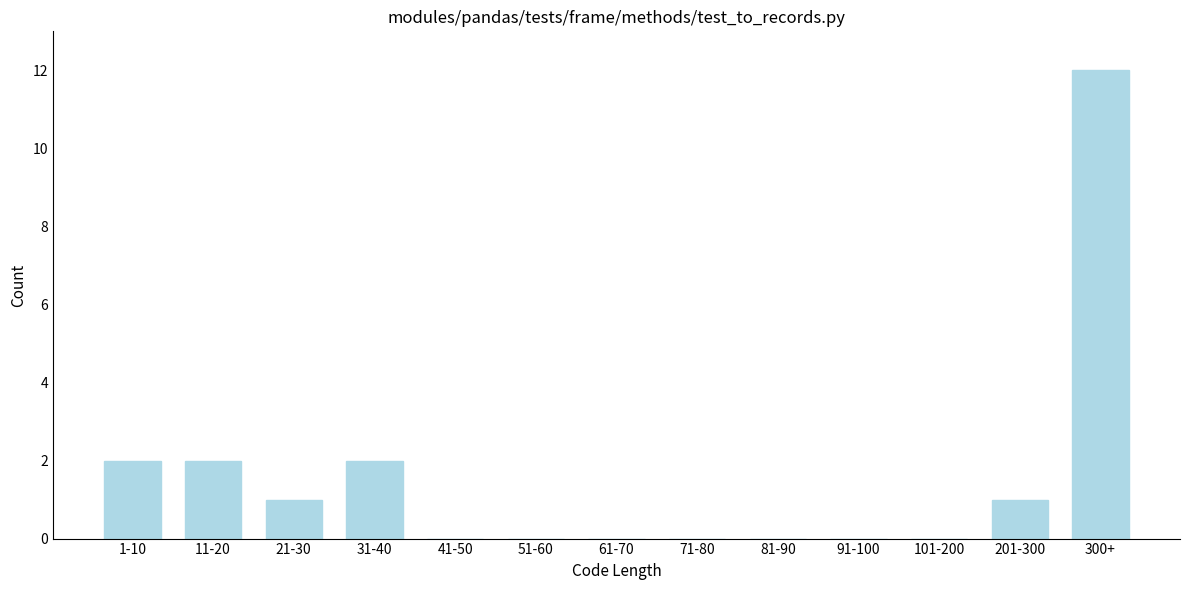

Reading right to left, what are all the values shown in this chart?

300+=12	201-300=1	101-200=0	91-100=0	81-90=0	71-80=0	61-70=0	51-60=0	41-50=0	31-40=2	21-30=1	11-20=2	1-10=2